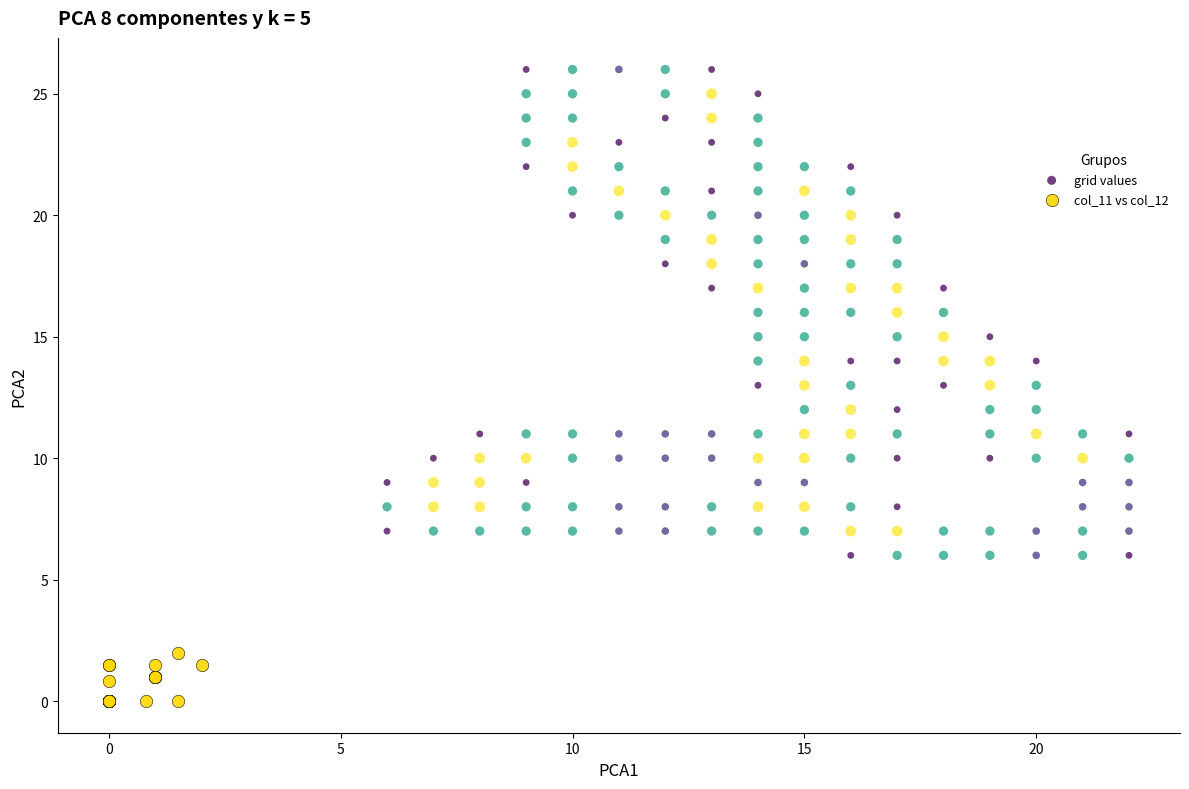

Which series has the widest spread of Y values?

grid values